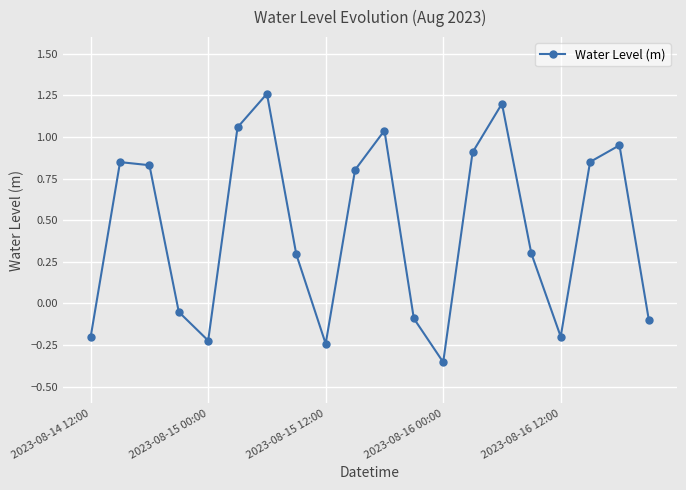

What is the sum of all values?

8.9